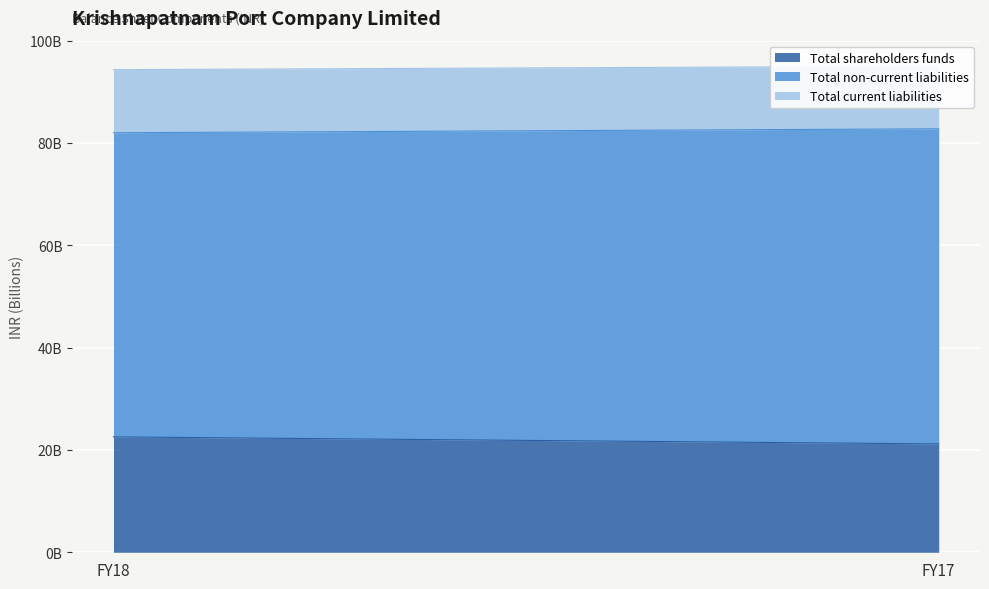

What is the value of the Total shareholders funds point at the 1st from the left?

22555401000